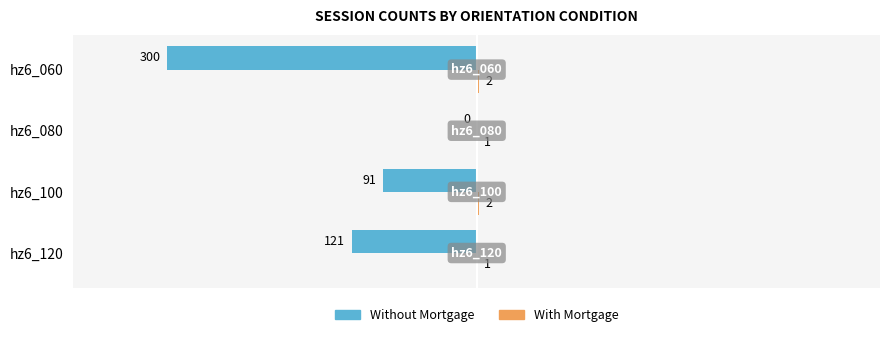

Which series changed the most between hz6_100 and hz6_080?

Without Mortgage